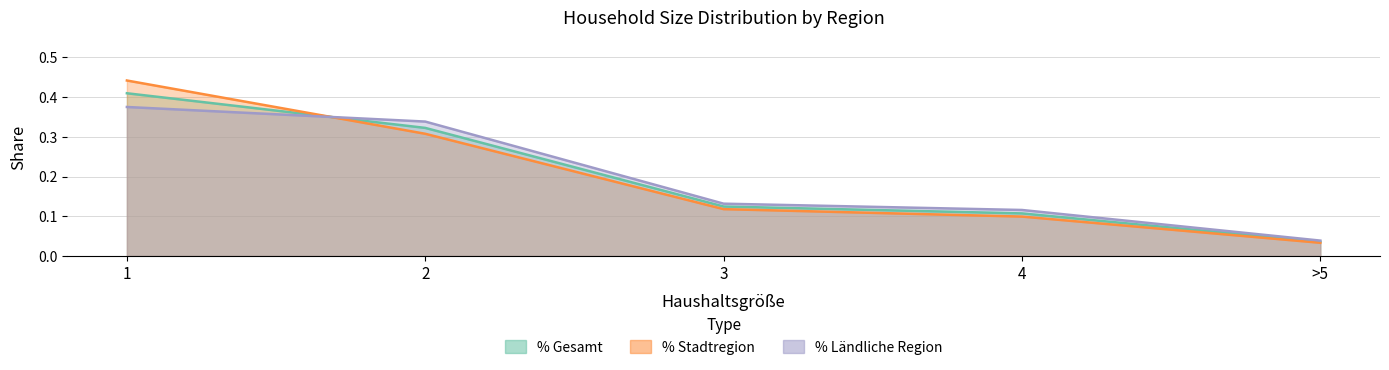

Which series has the largest total across all categories?

% Gesamt